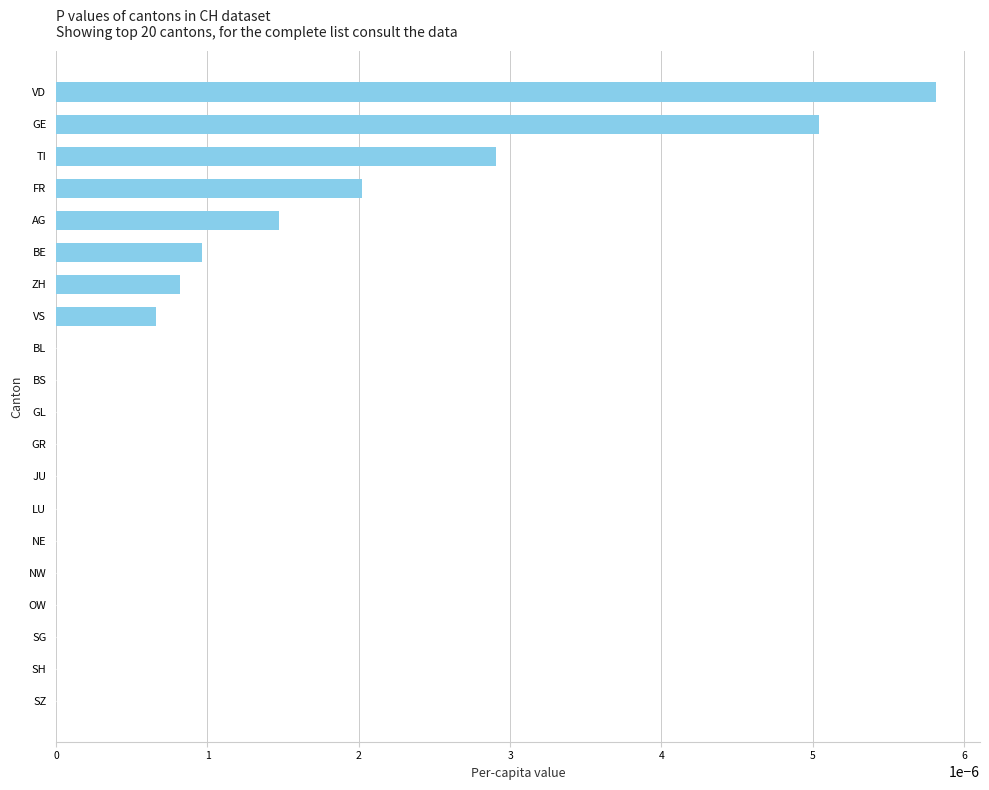

The value at GE is 0.0. True or false?

True